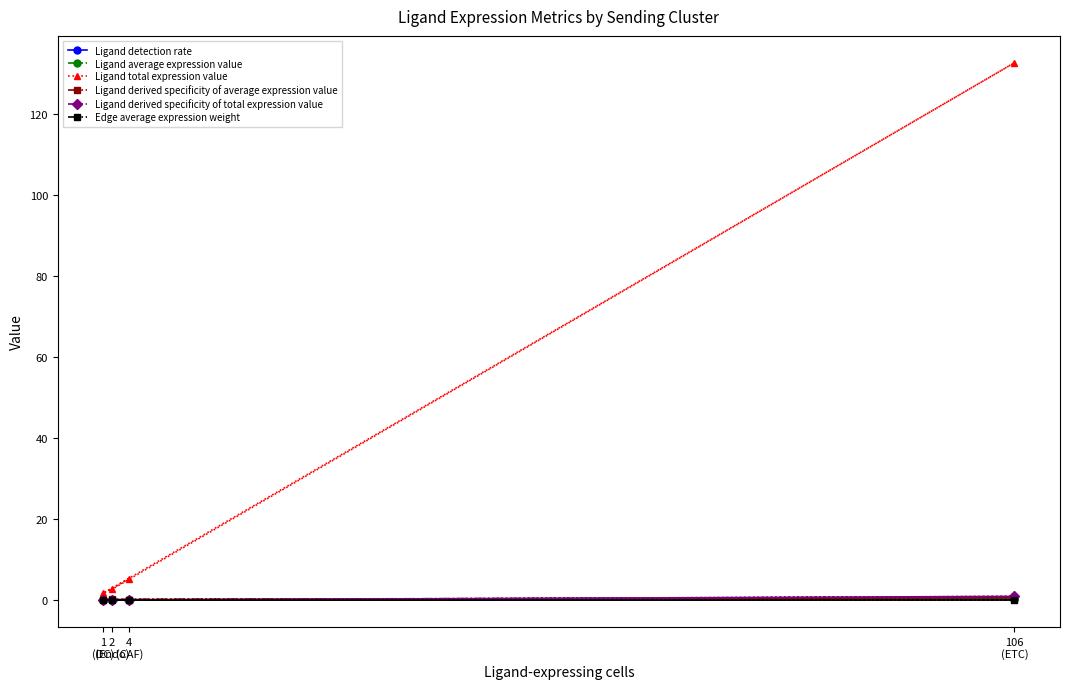

What is the label of the 1st point from the left?

1
(DC)